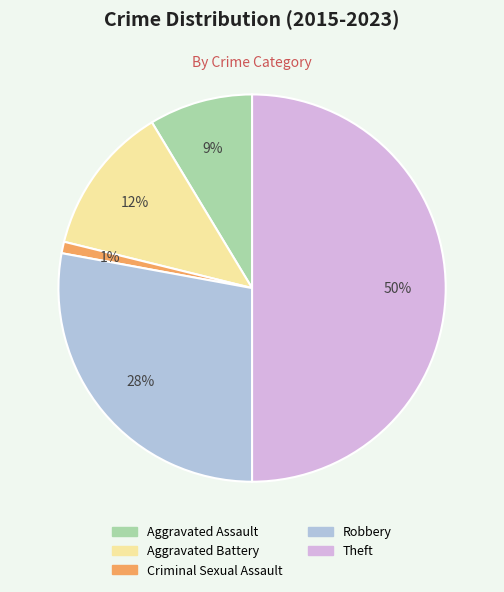

Does Robbery account for over 50% of the chart?

No